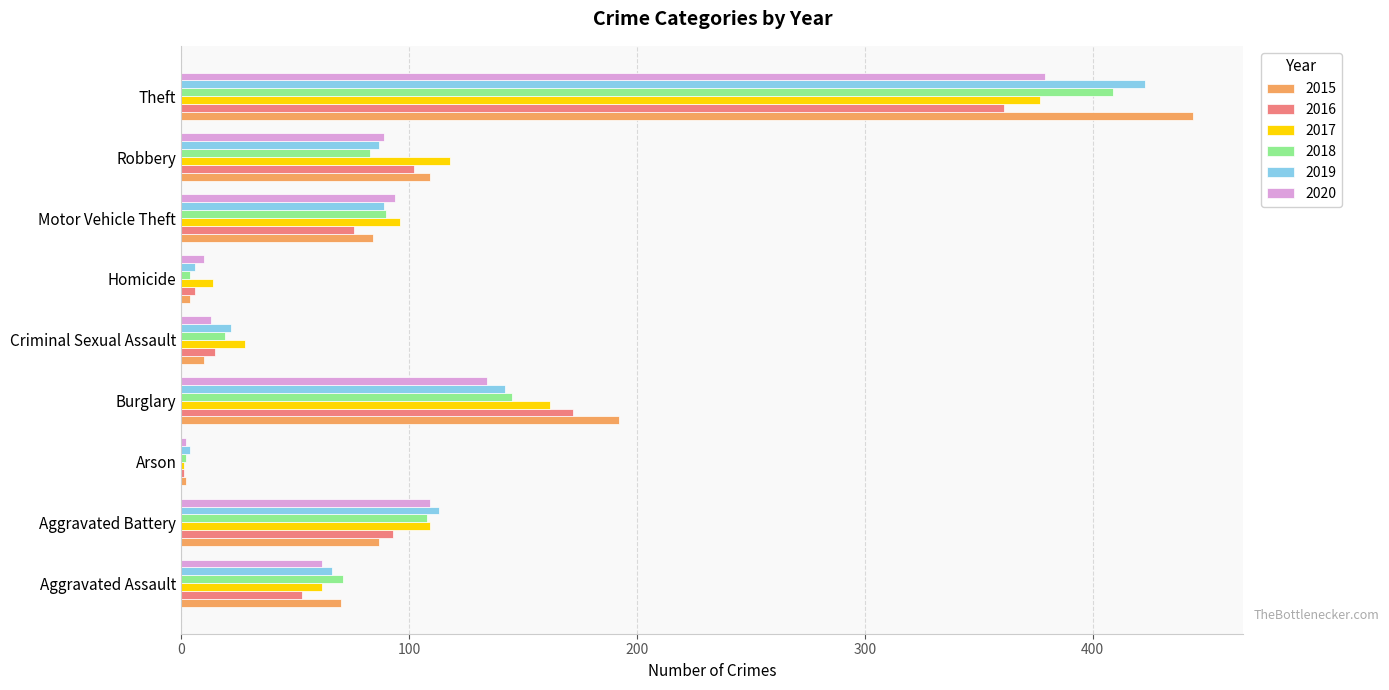

Which series changed the most between Burglary and Robbery?

2015